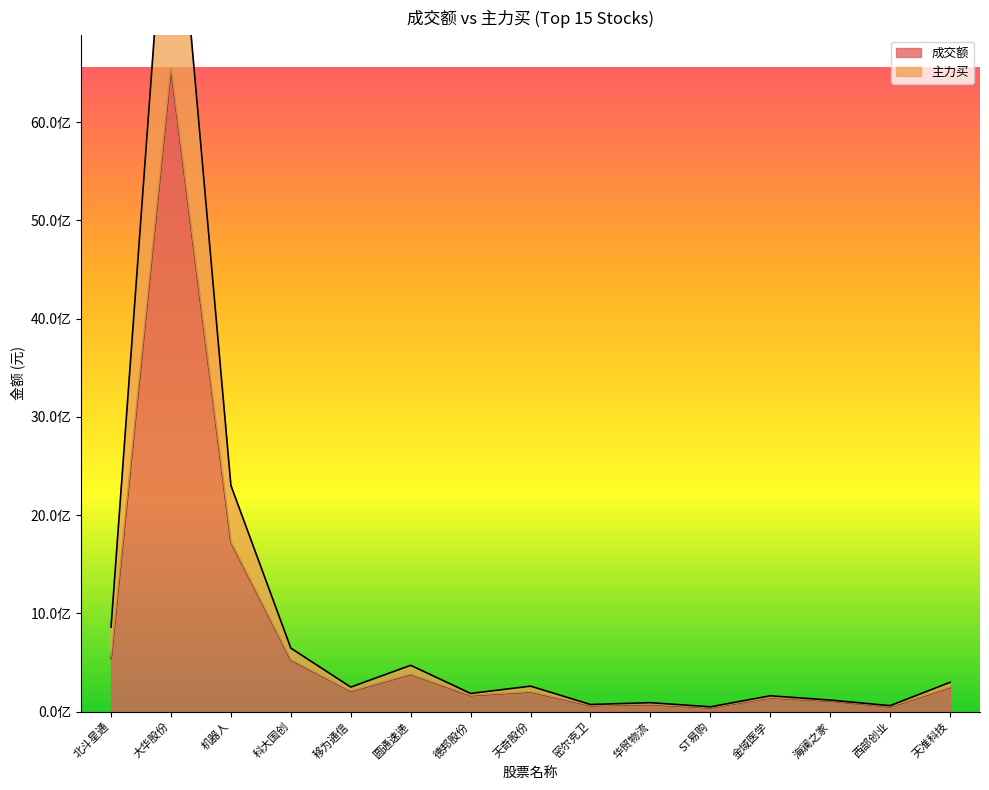

What is the spread (max minus min) of values at 海澜之家?

8923802